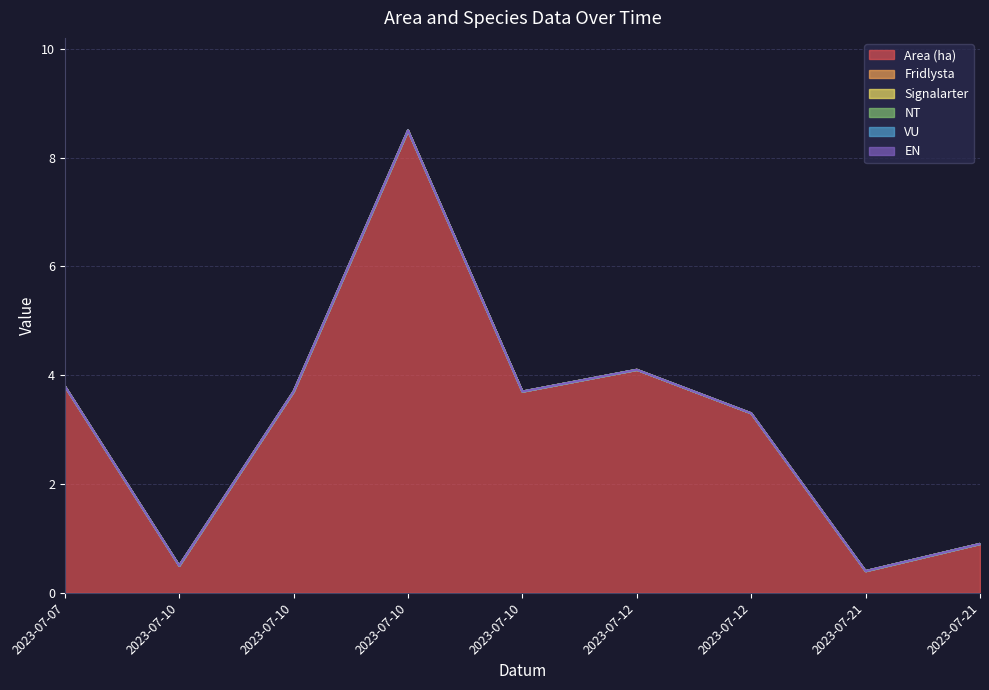

At which category is the sum across all series the highest?

2023-07-10